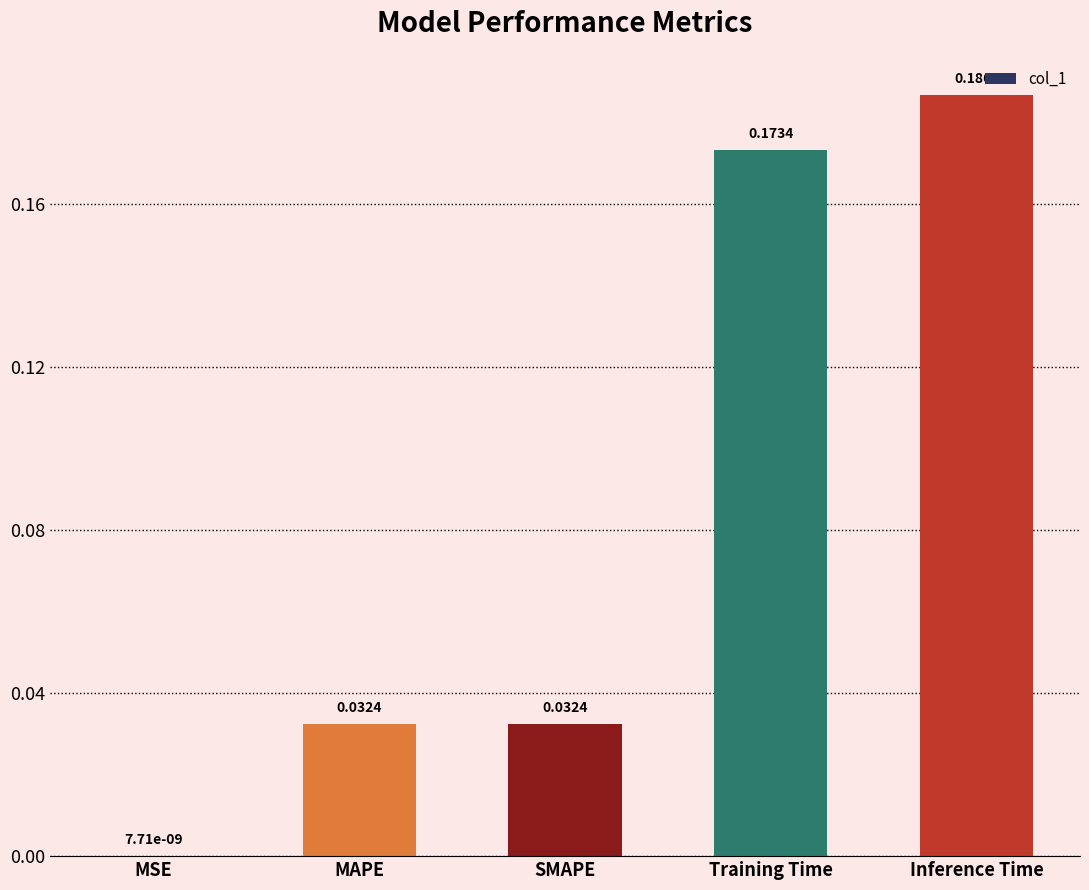

At which label is the value closest to 0?

MSE